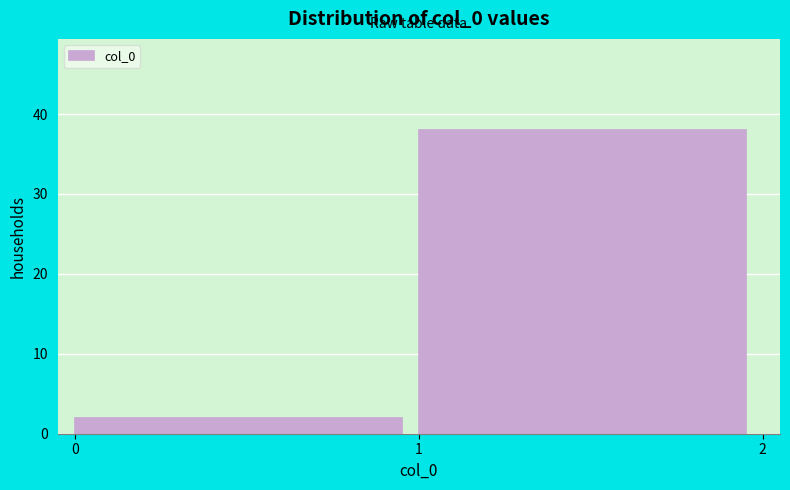

Reading left to right, transcribe all the data shown in this chart.

2	38